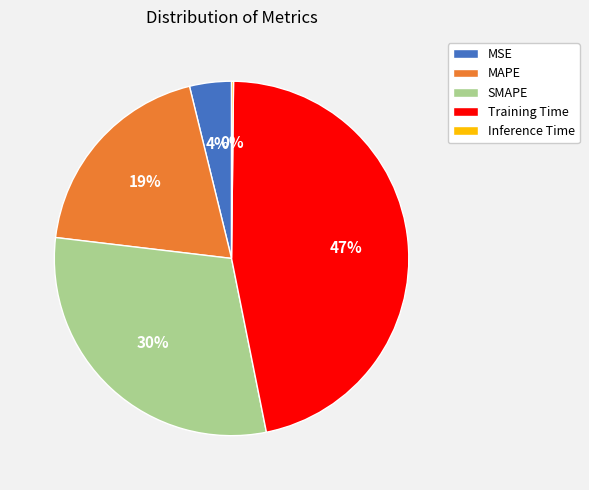

To the nearest percent, what is the average slice percentage?

20%